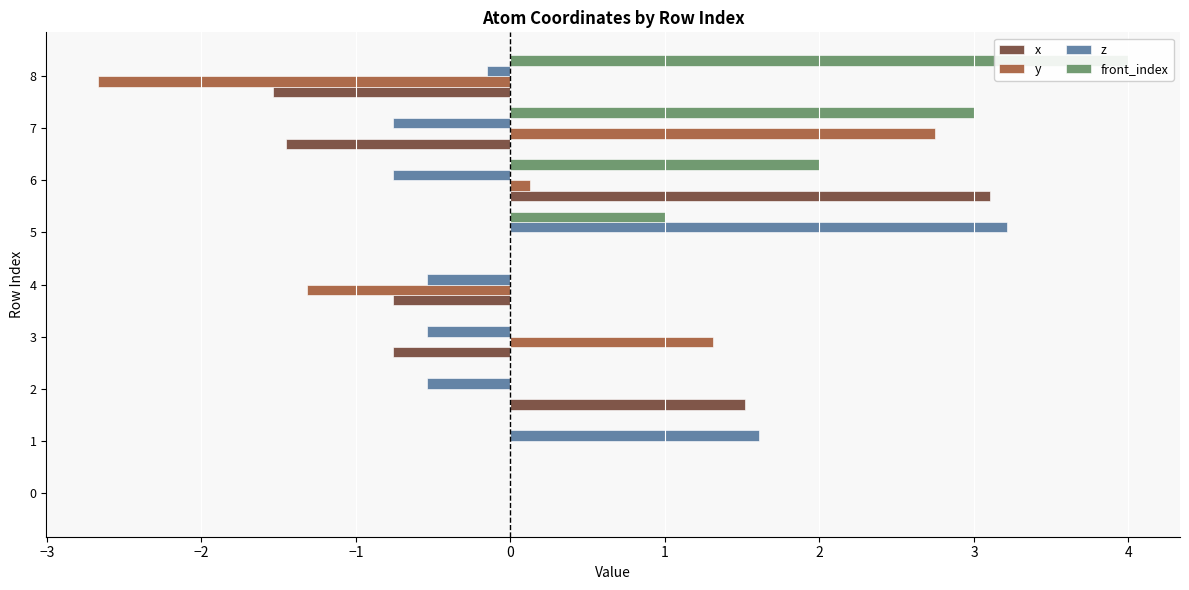

The z series shows -0.8 at 4. True or false?

False